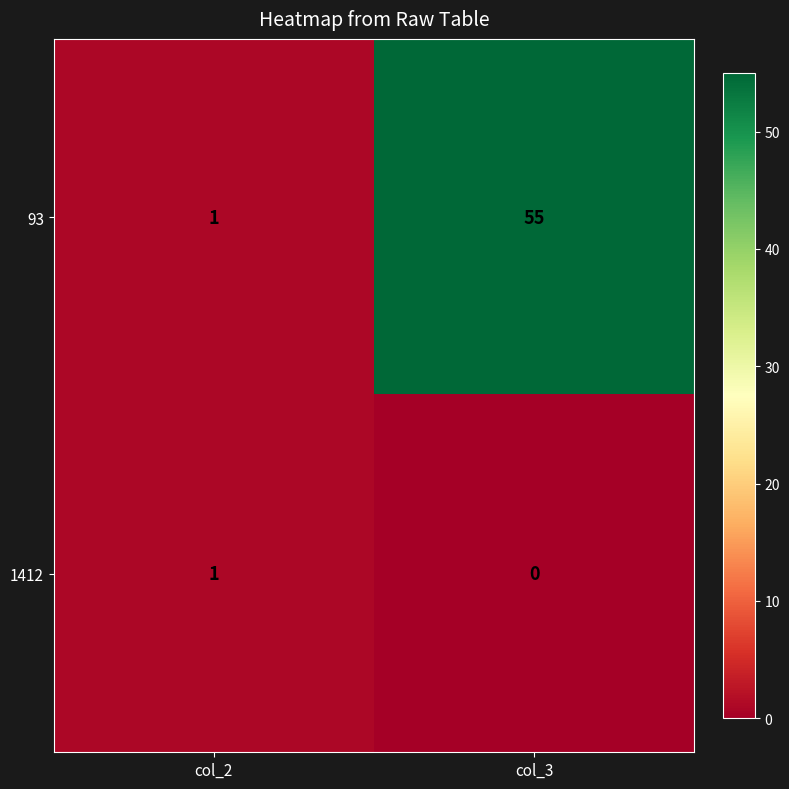

Count the number of categories in the chart.

2